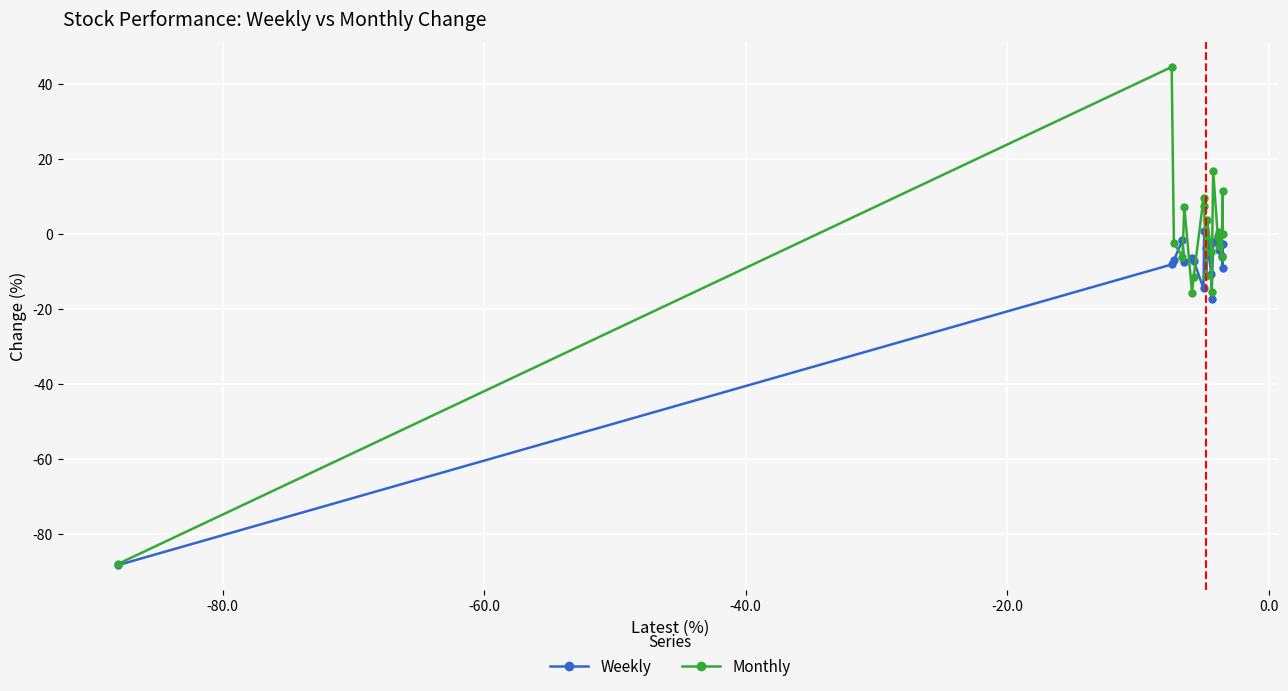

True or false: Monthly has more than 0 points higher than both neighbors.

True